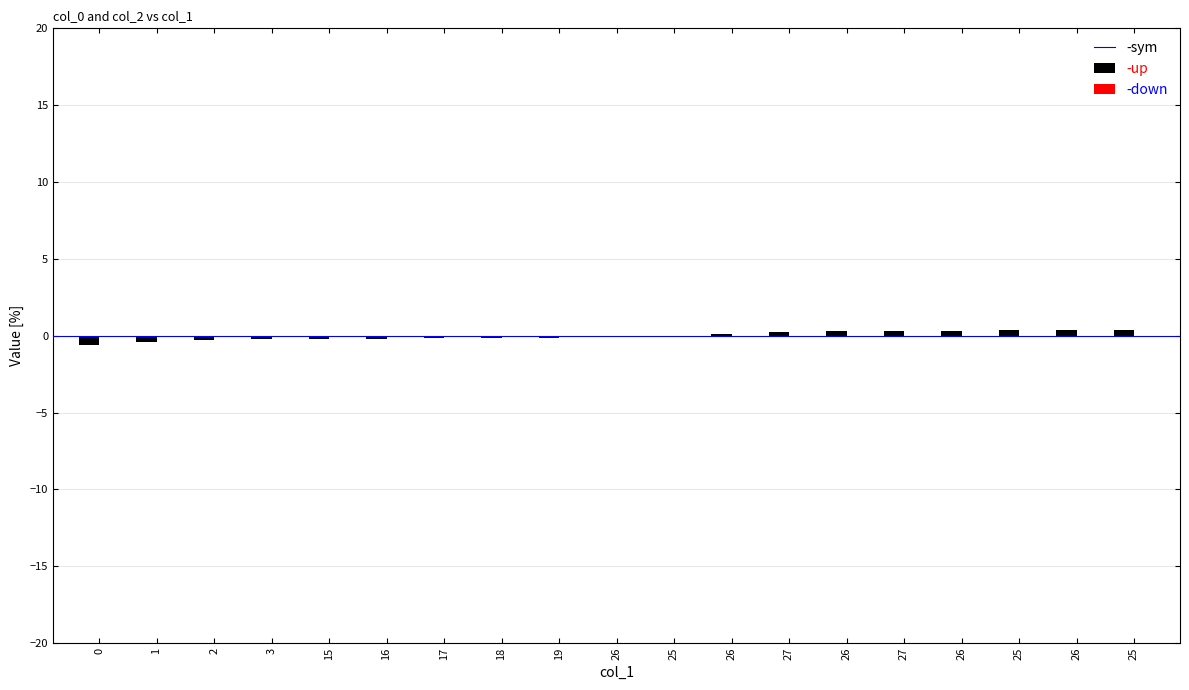

Are the bars horizontal?

No